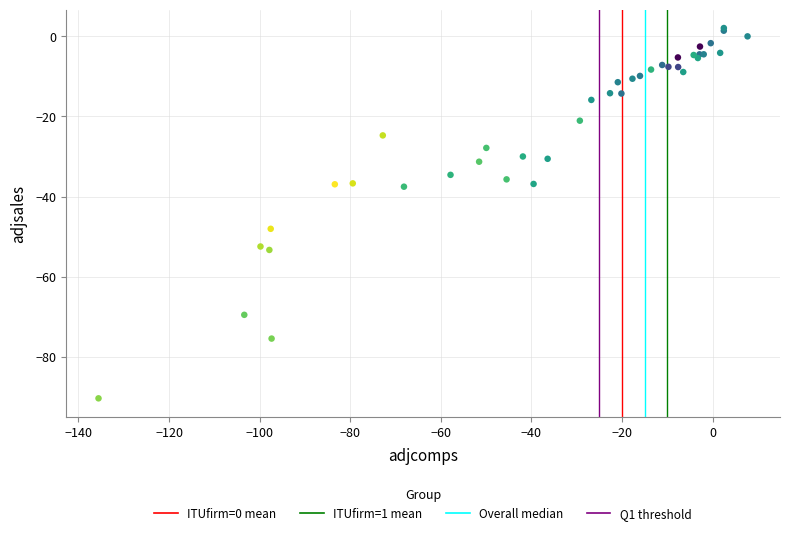

What Y value in the scatter plot is closest to -44?

-48.1